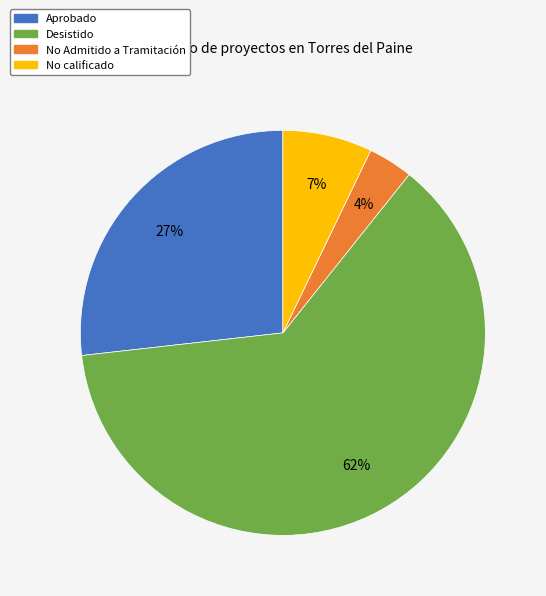

How many slices are in this pie chart?

4